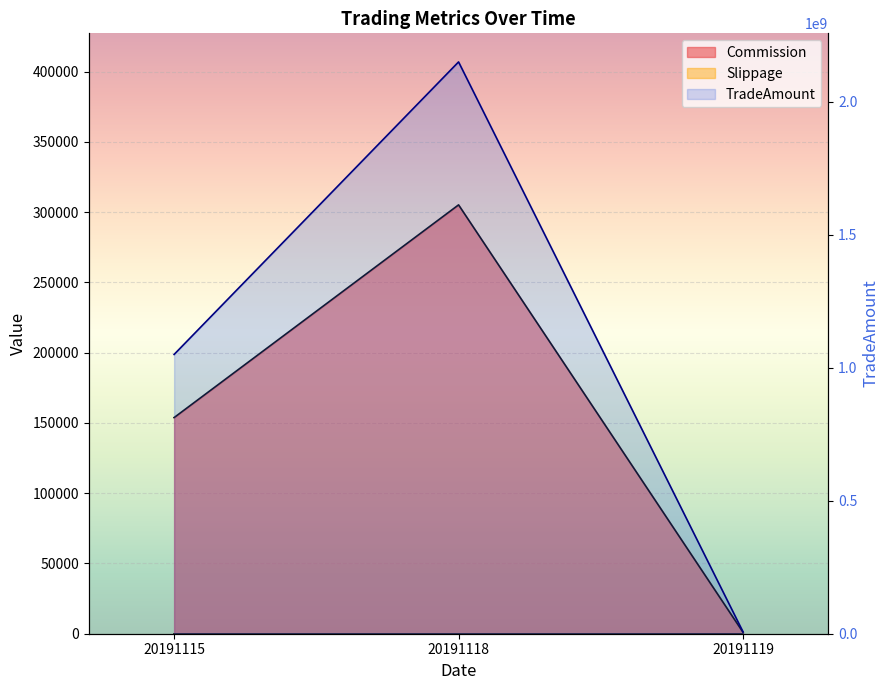

What is the difference between the maximum and minimum values in the TradeAmount series?

2142551600.0